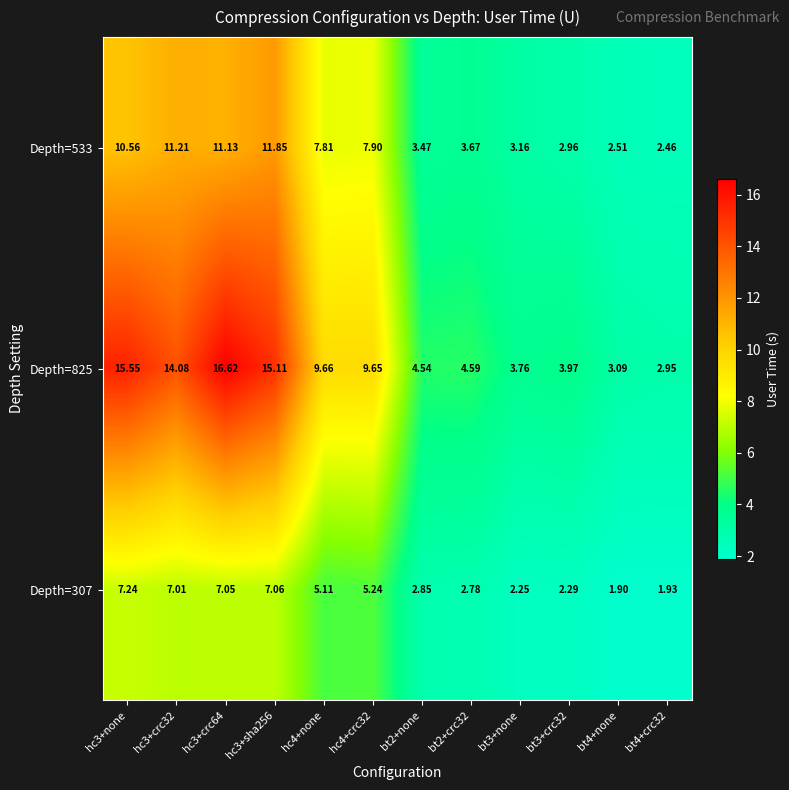

Which category has the lowest value across all series?

bt4+none